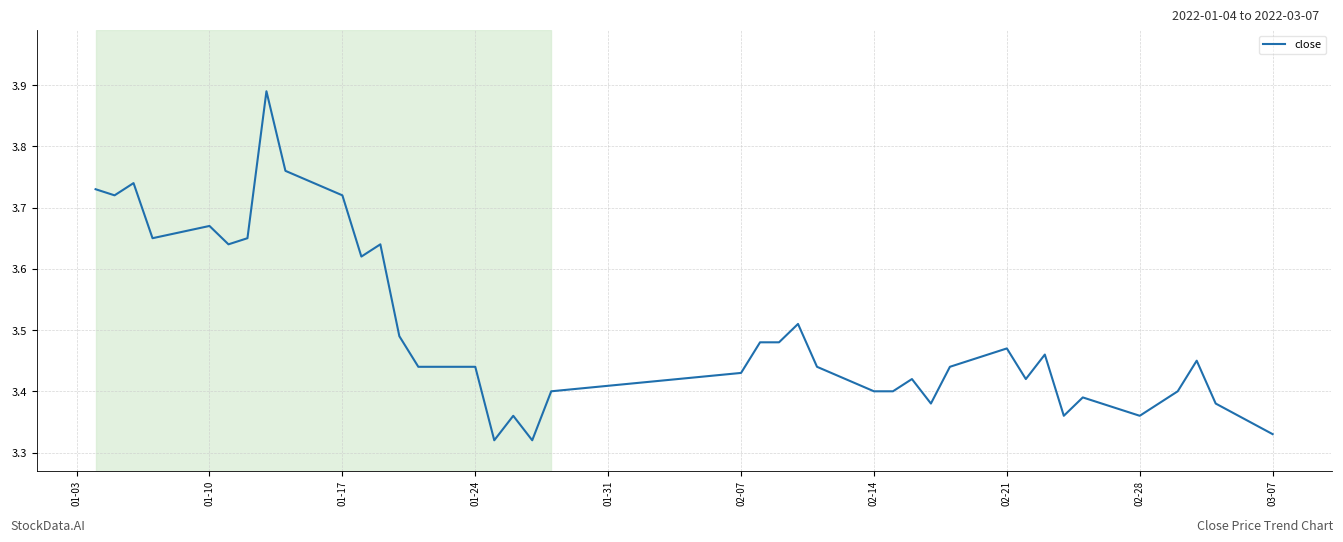

How many lines are shown in the chart?

1